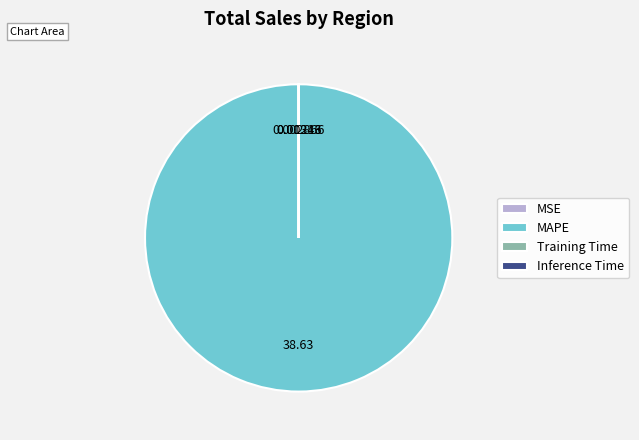

What is the largest slice in the pie chart?

MAPE